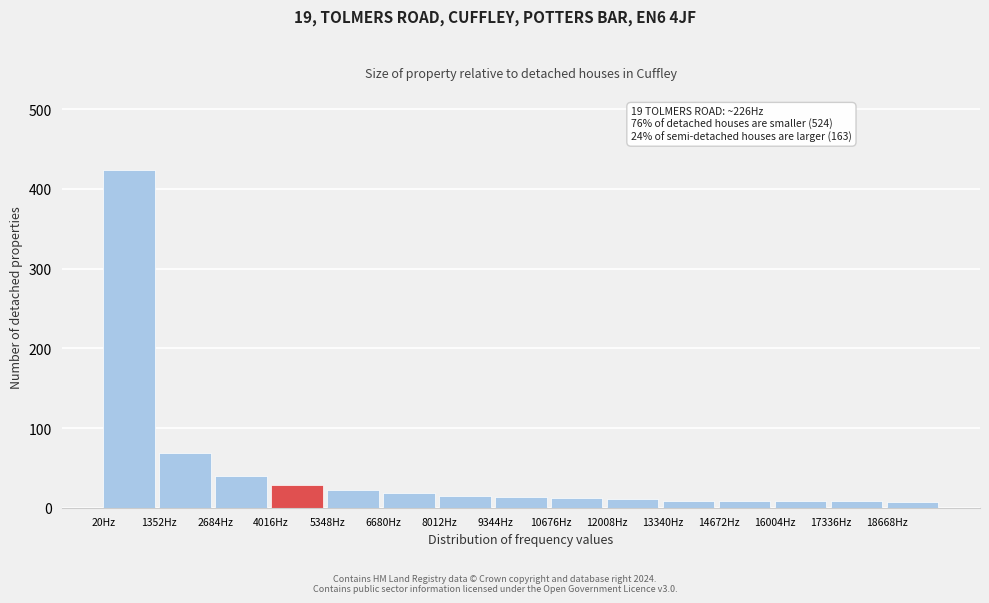

Over which range of the x-axis is the bar tallest?

0 to 1400